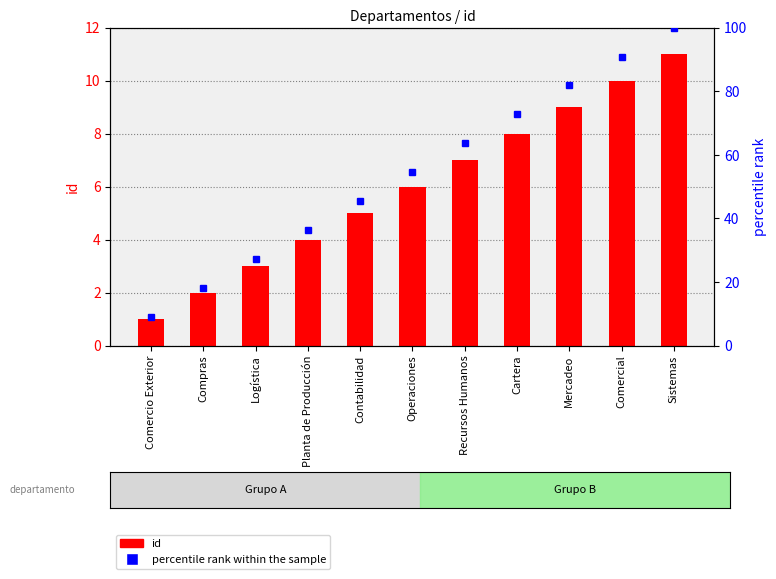

List the labels in order of percentile rank within the sample value, largest first.

Sistemas, Comercial, Mercadeo, Cartera, Recursos Humanos, Operaciones, Contabilidad, Planta de Producción, Logística, Compras, Comercio Exterior